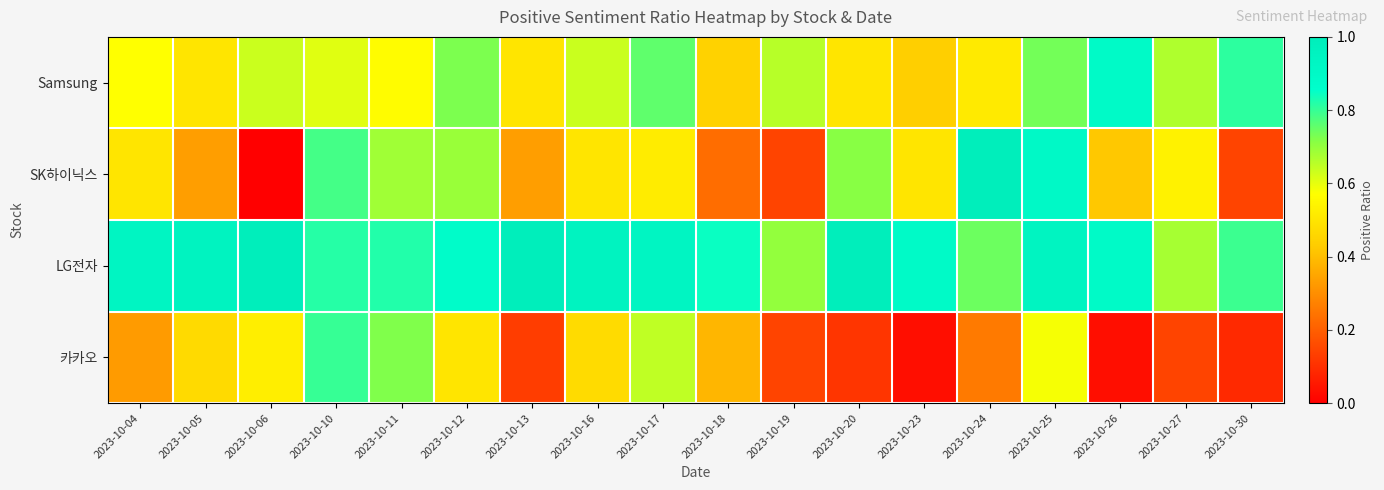

Reading right to left, what are all the values shown in this chart?

Samsung: 2023-10-30=0.8	2023-10-27=0.7	2023-10-26=0.9	2023-10-25=0.7	2023-10-24=0.5	2023-10-23=0.4	2023-10-20=0.5	2023-10-19=0.7	2023-10-18=0.4	2023-10-17=0.8	2023-10-16=0.6	2023-10-13=0.5	2023-10-12=0.7	2023-10-11=0.6	2023-10-10=0.6	2023-10-06=0.6	2023-10-05=0.5	2023-10-04=0.6
SK하이닉스: 2023-10-30=0.1	2023-10-27=0.5	2023-10-26=0.4	2023-10-25=0.9	2023-10-24=1.0	2023-10-23=0.5	2023-10-20=0.7	2023-10-19=0.1	2023-10-18=0.2	2023-10-17=0.5	2023-10-16=0.5	2023-10-13=0.3	2023-10-12=0.7	2023-10-11=0.7	2023-10-10=0.8	2023-10-06=0.0	2023-10-05=0.3	2023-10-04=0.5
LG전자: 2023-10-30=0.8	2023-10-27=0.7	2023-10-26=0.9	2023-10-25=0.9	2023-10-24=0.7	2023-10-23=0.9	2023-10-20=1.0	2023-10-19=0.7	2023-10-18=0.8	2023-10-17=0.9	2023-10-16=1.0	2023-10-13=1.0	2023-10-12=0.9	2023-10-11=0.8	2023-10-10=0.8	2023-10-06=1.0	2023-10-05=1.0	2023-10-04=0.9
카카오: 2023-10-30=0.1	2023-10-27=0.1	2023-10-26=0.0	2023-10-25=0.6	2023-10-24=0.3	2023-10-23=0.0	2023-10-20=0.1	2023-10-19=0.1	2023-10-18=0.4	2023-10-17=0.6	2023-10-16=0.5	2023-10-13=0.1	2023-10-12=0.5	2023-10-11=0.7	2023-10-10=0.8	2023-10-06=0.5	2023-10-05=0.5	2023-10-04=0.3